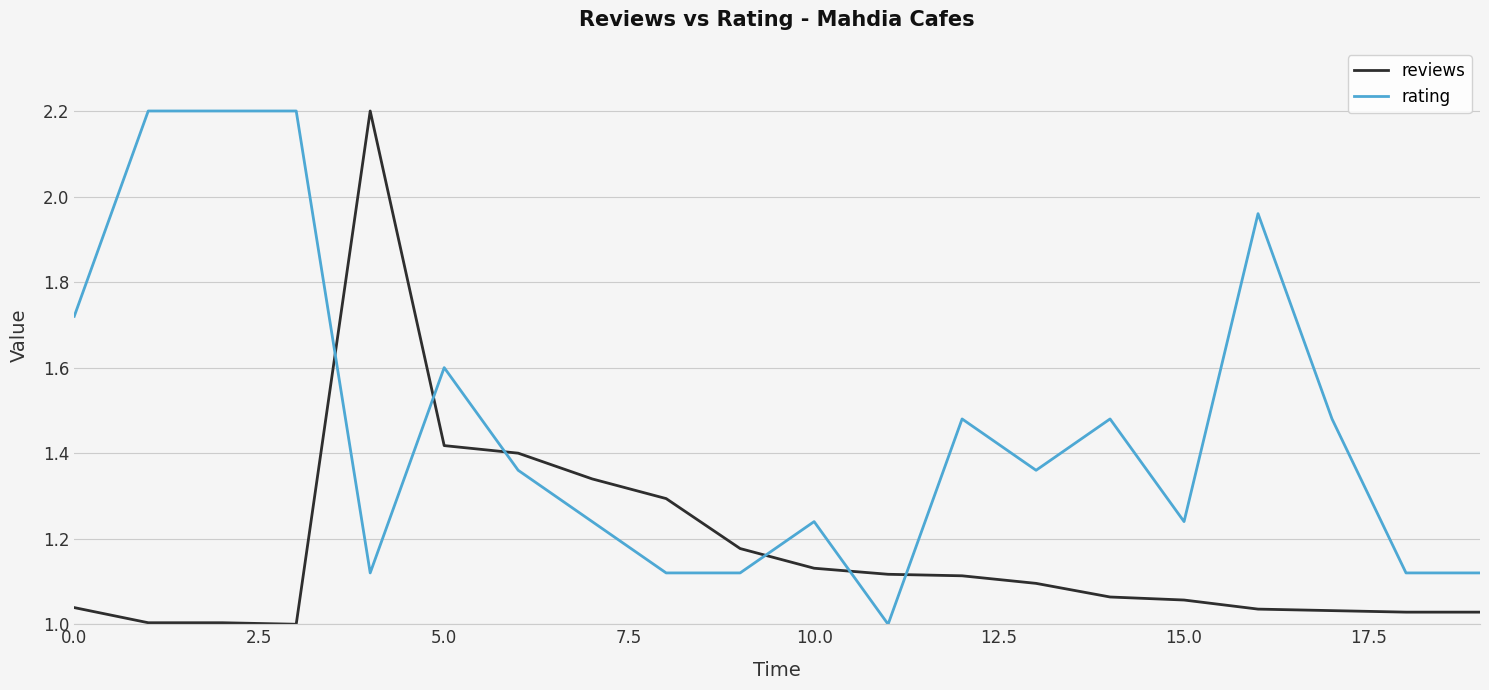

What is the sum of all rating values?

29.4